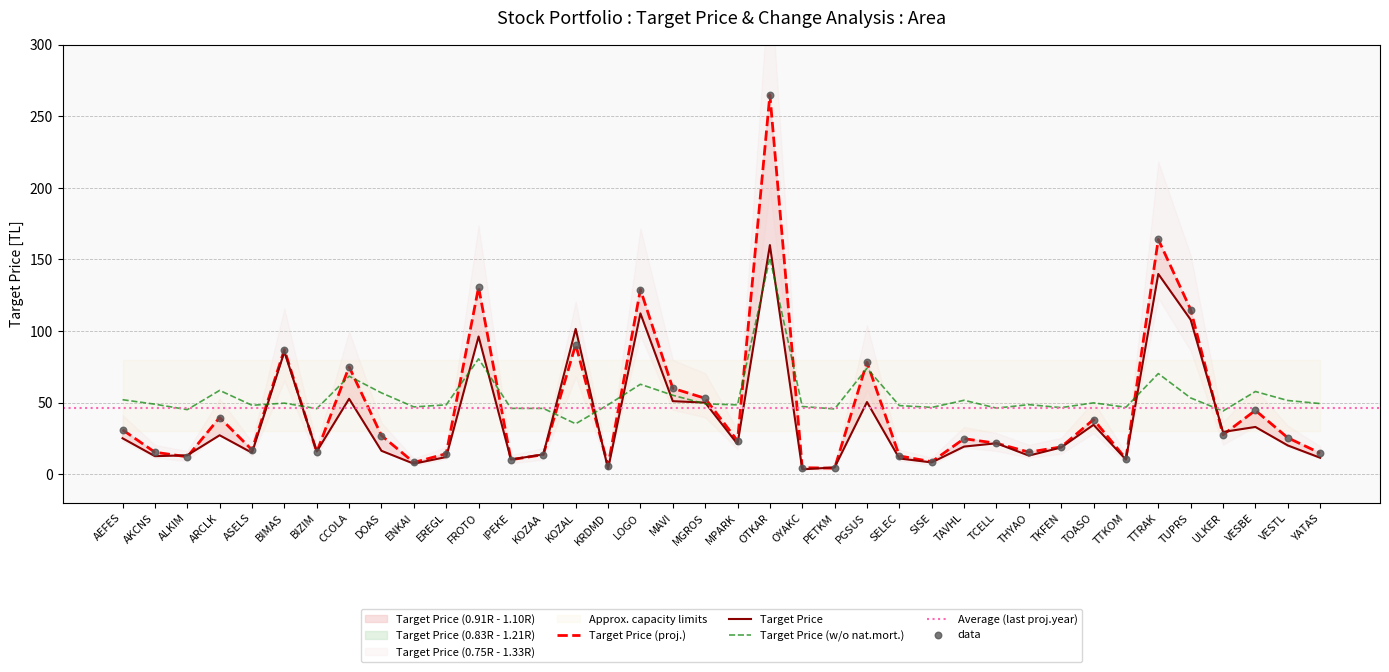

At how many categories does at least one series exceed 209?

1